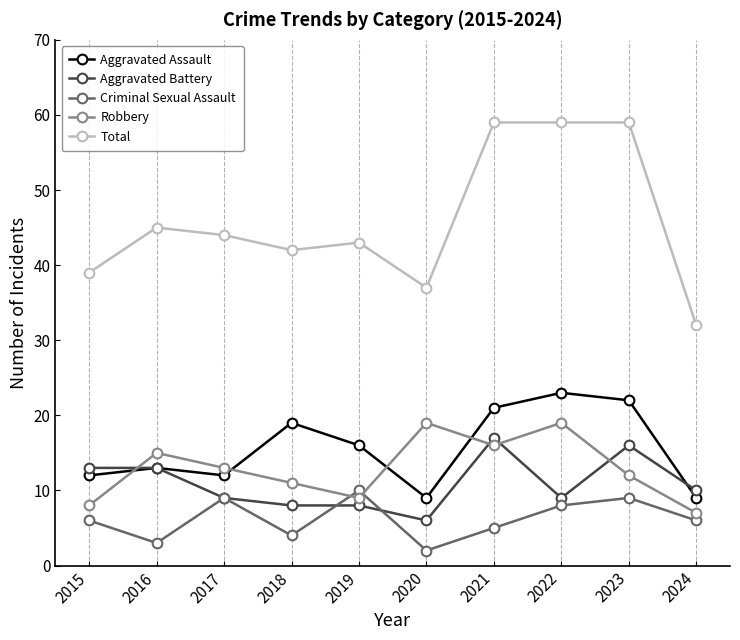

Which series has the largest total across all categories?

Total